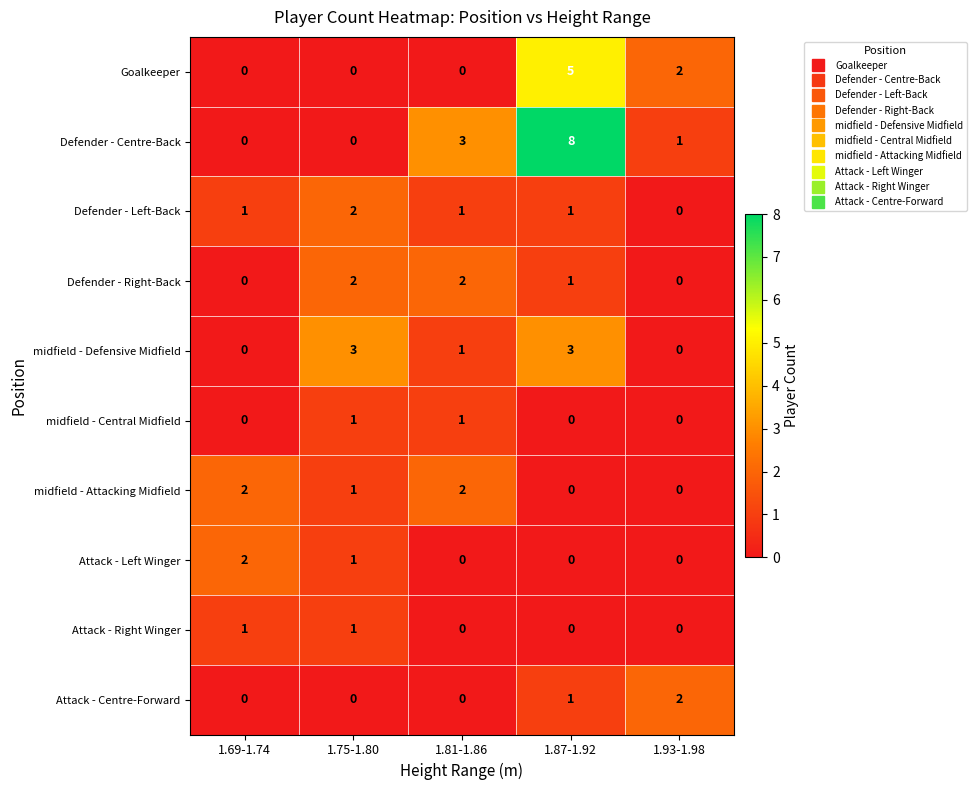

What is the difference between the highest and lowest values at 1.87-1.92?

8